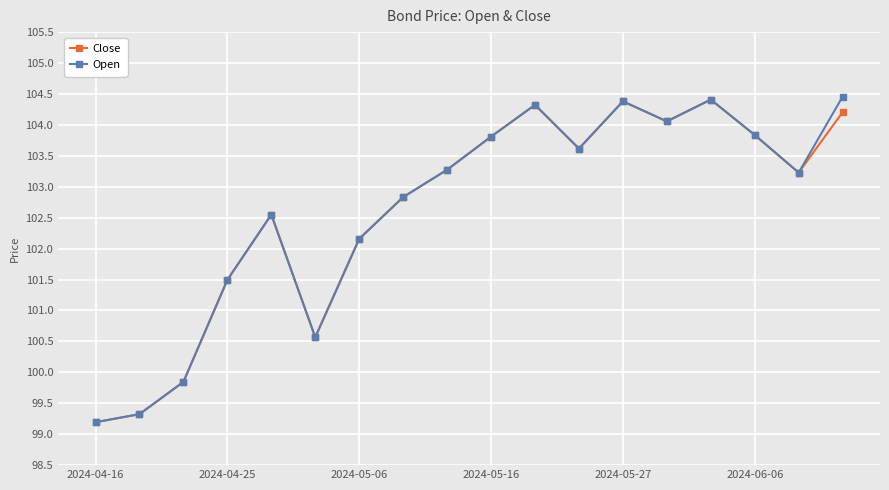

At how many categories does at least one series exceed 102?

13